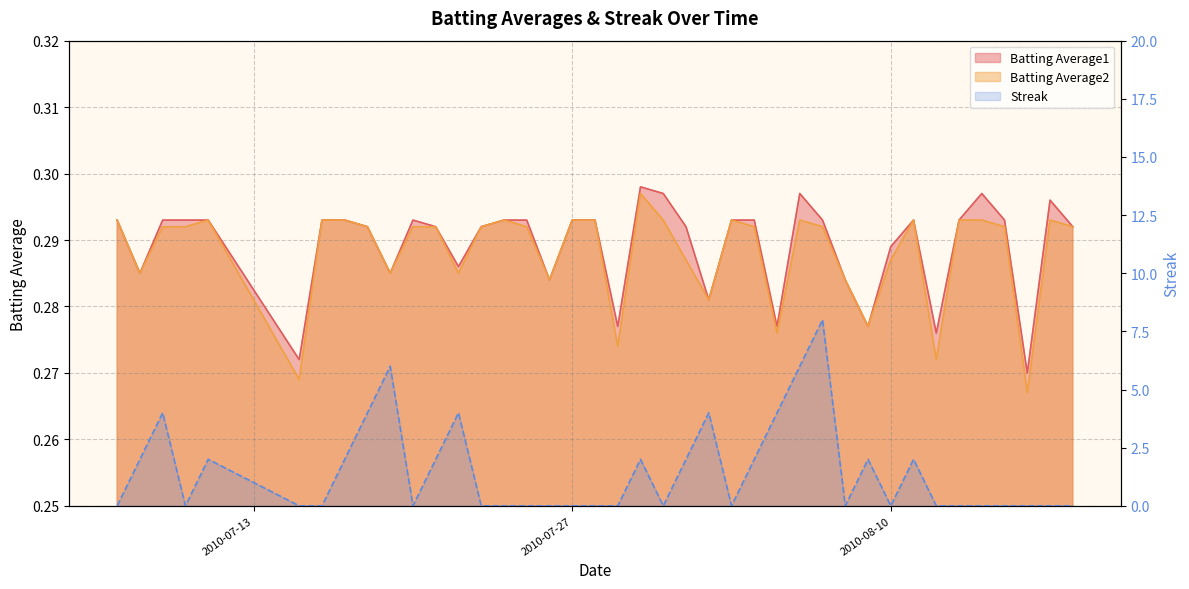

What is the difference between the highest and lowest values at 2010-07-23?

0.3